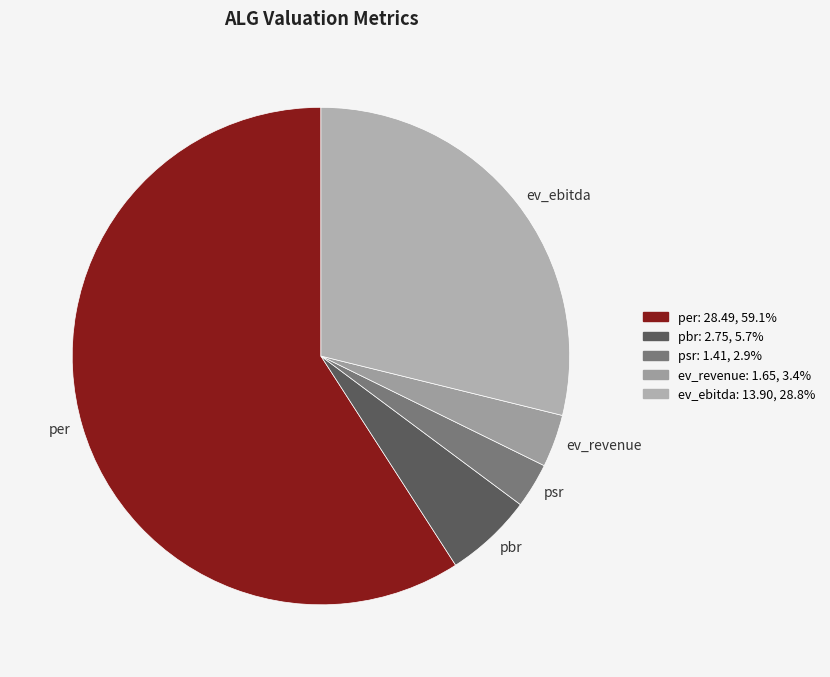

Which slice is the largest?

per